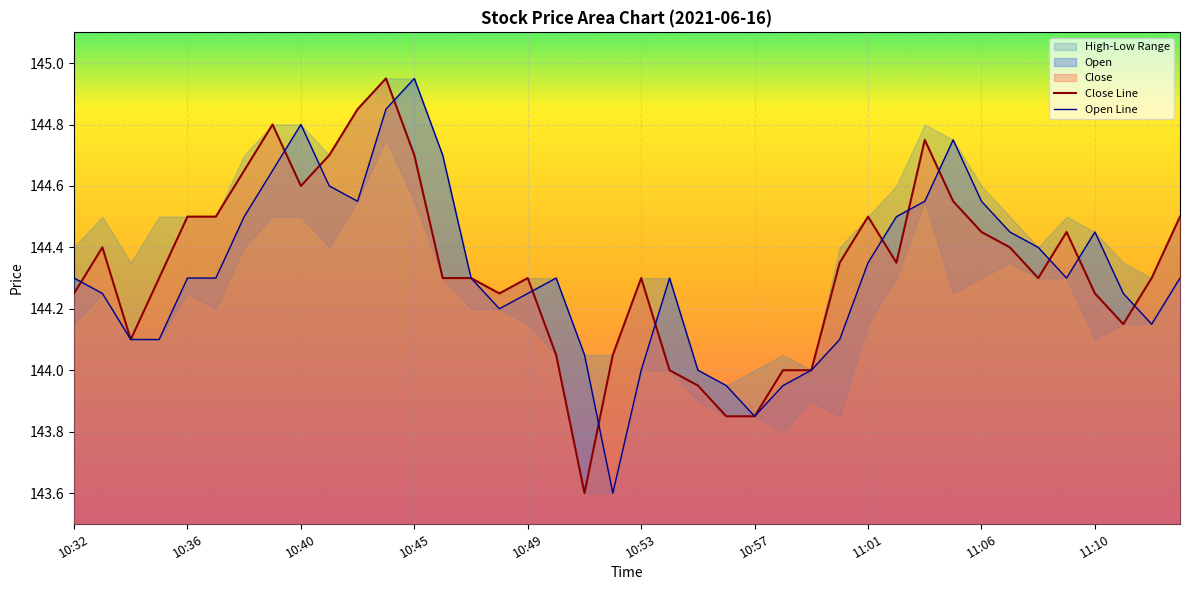

What is the value of the Open point at the 2nd from the left?

144.2